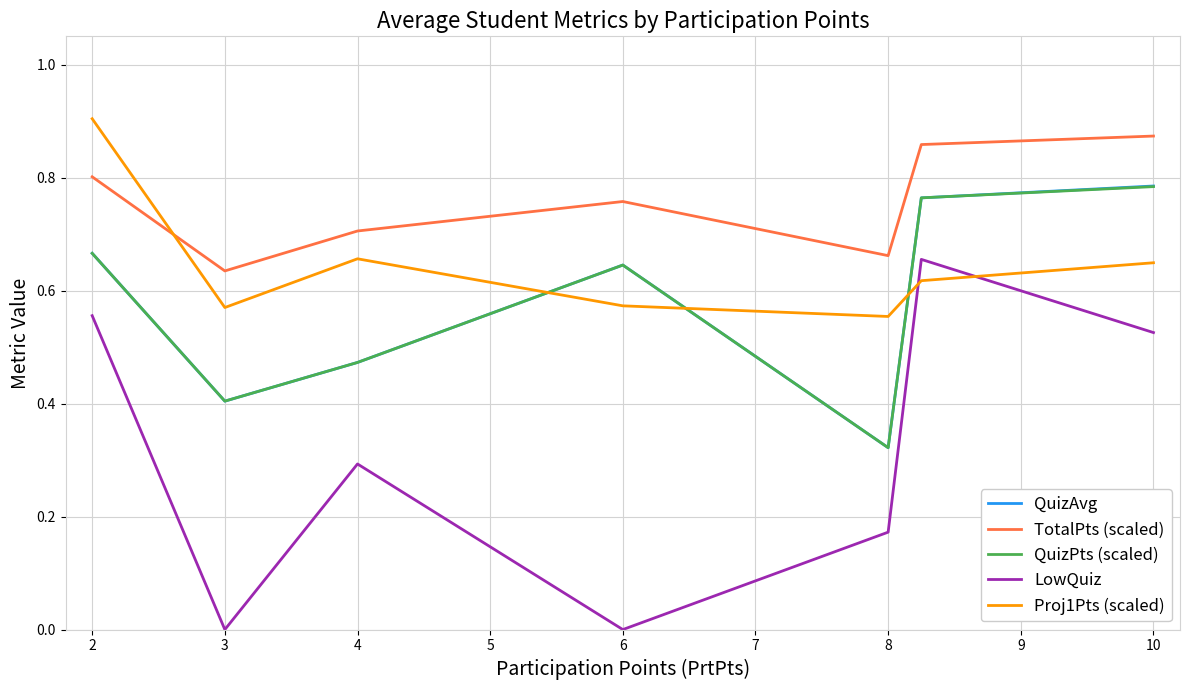

Which series has the largest total across all categories?

TotalPts (scaled)